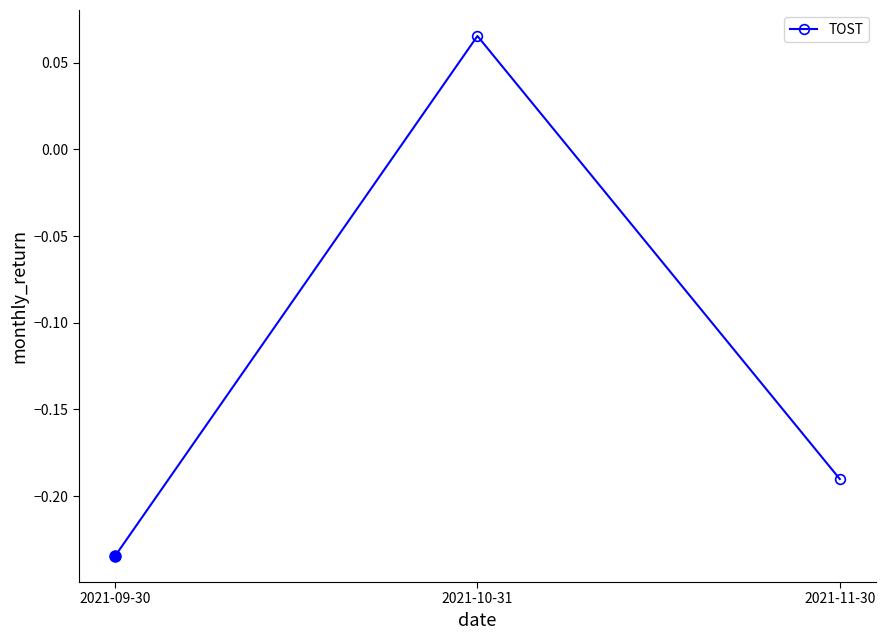

At which label does the data first exceed 0?

2021-10-31